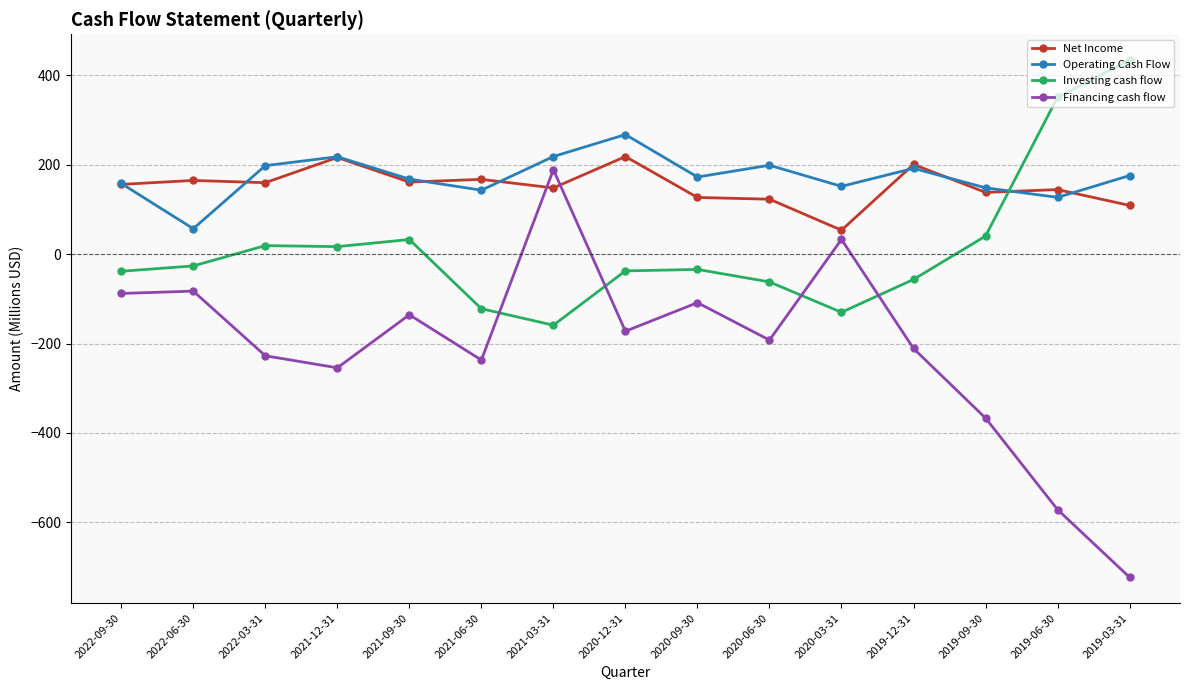

At which category is the sum across all series the highest?

2021-03-31